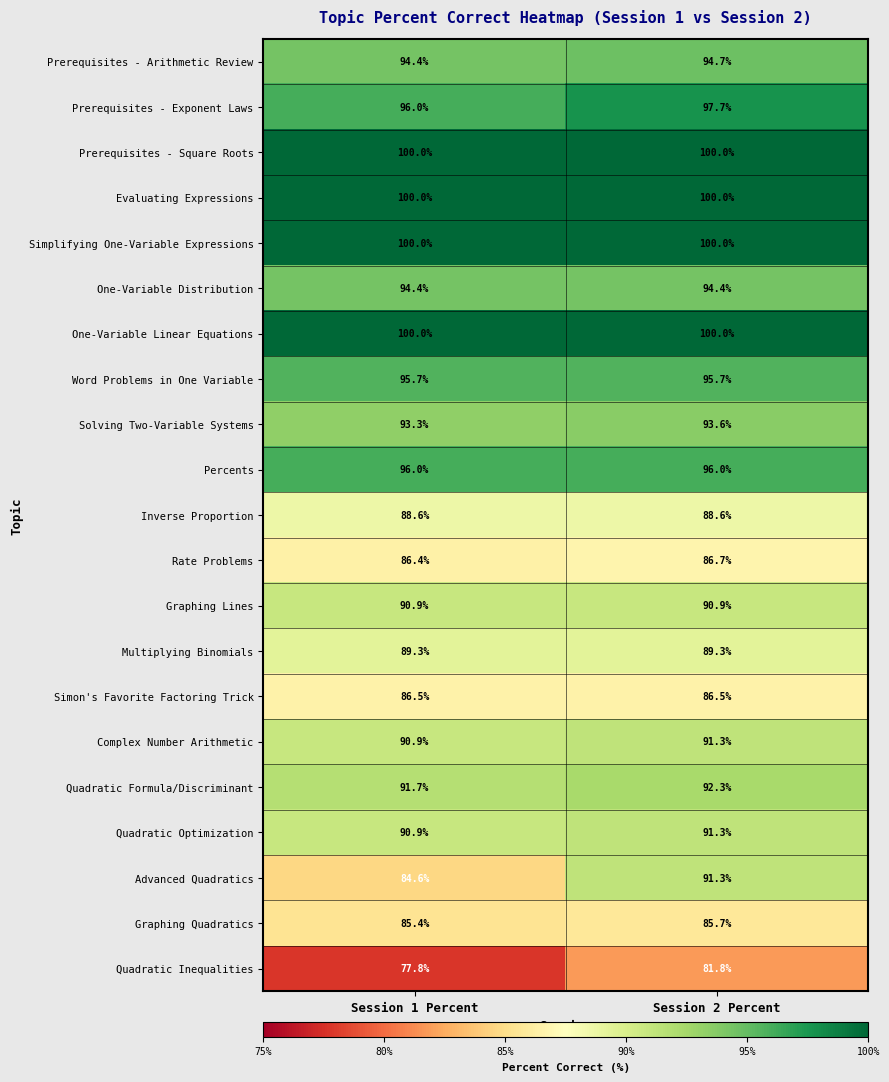

True or false: Prerequisites - Exponent Laws has a value of 50.9 at Session 1 Percent.

False